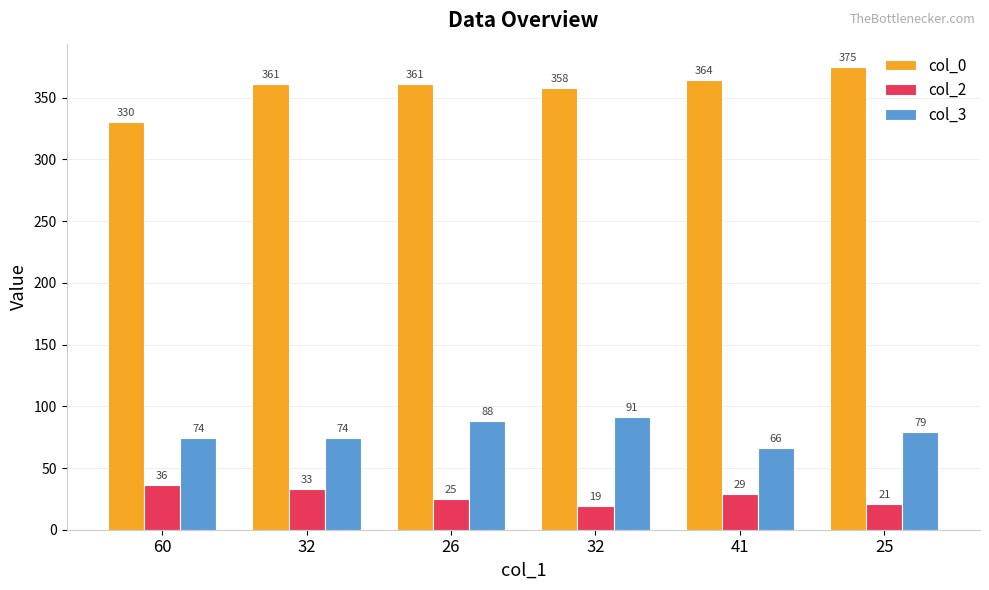

How many bars are there in total?

18